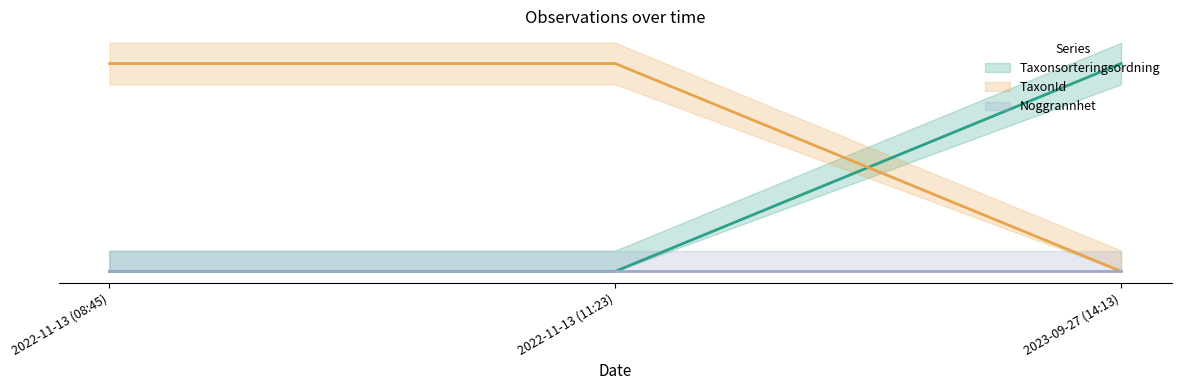

Which has a higher value, 2023-09-27 (14:13) or 2022-11-13 (11:23)?

2023-09-27 (14:13)